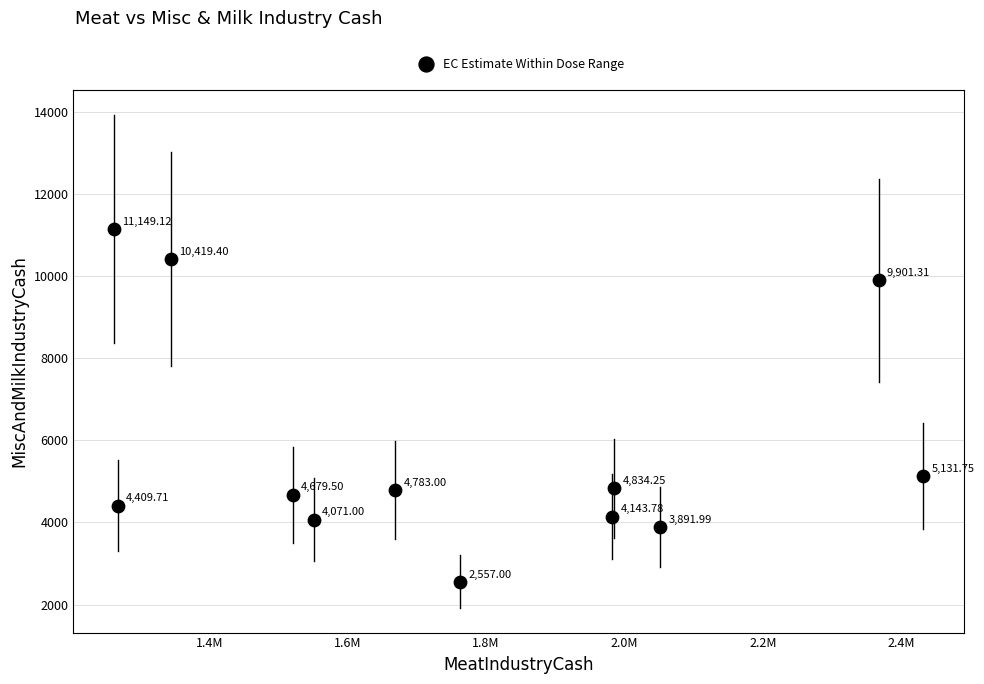

What is the range of Y values (max minus min)?

8592.1